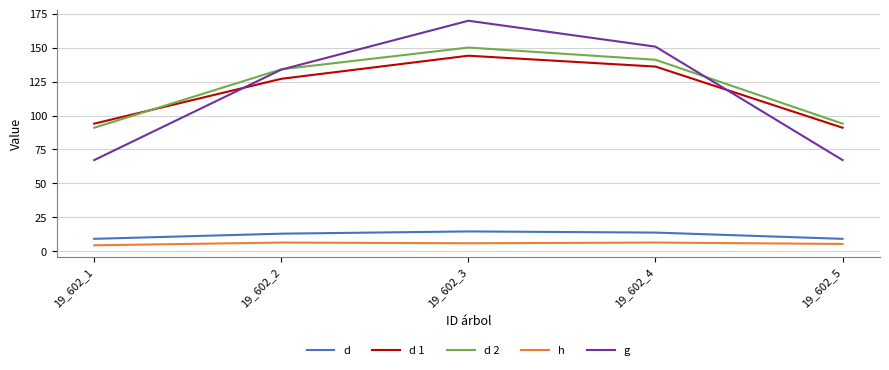

Is this an area chart (filled region under the line)?

No